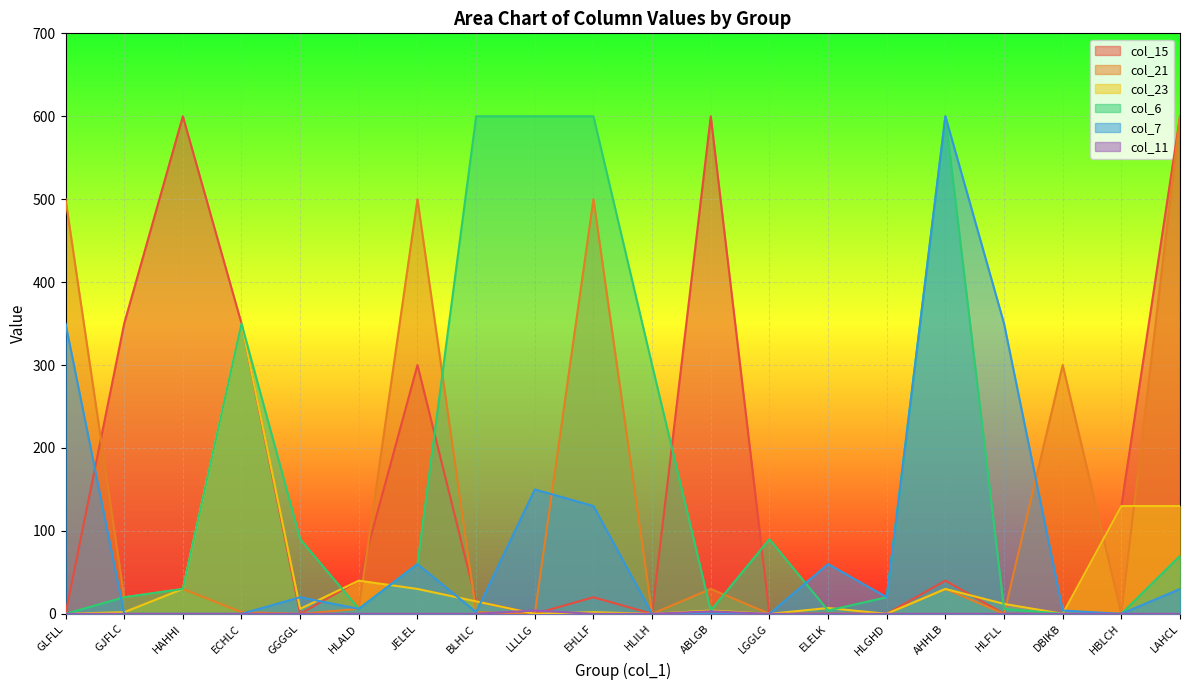

What is the label of the 19th point from the left?

HBLCH